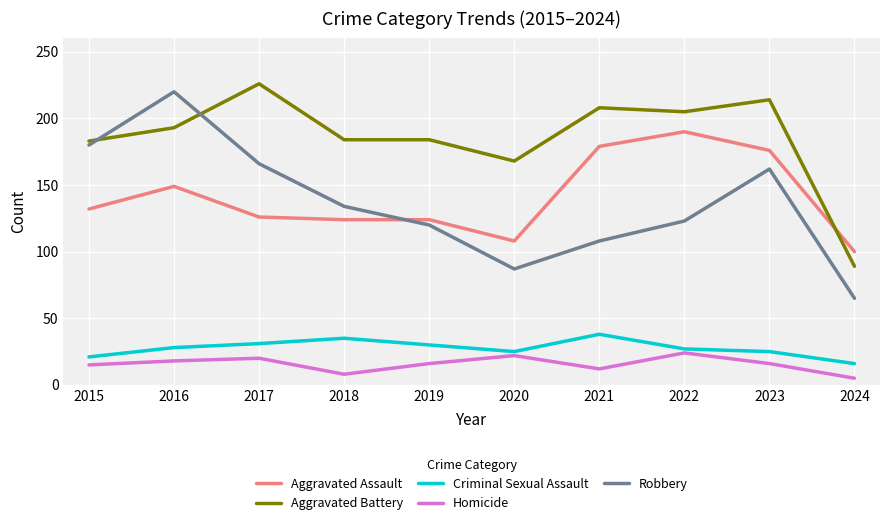

What is the difference between the Aggravated Assault values at 2023 and 2017?

50